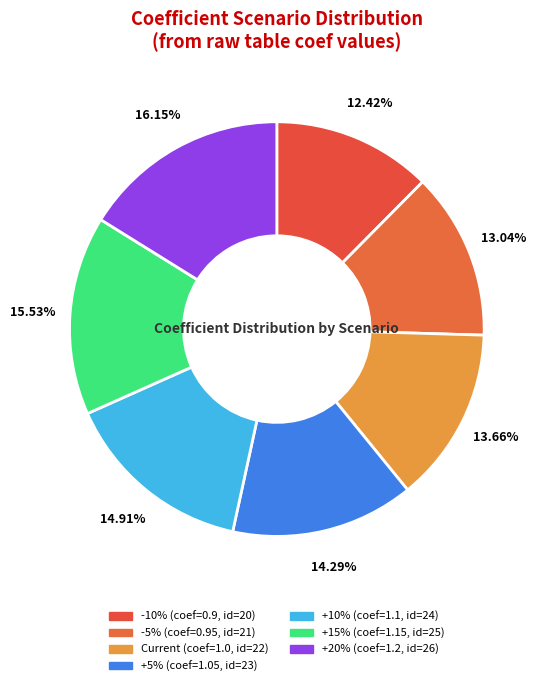

Which slice is the largest?

+20%